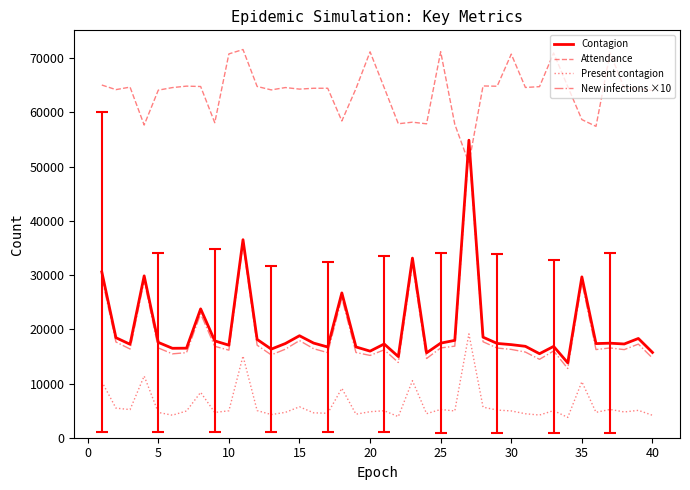

Count the number of data series in this chart.

4